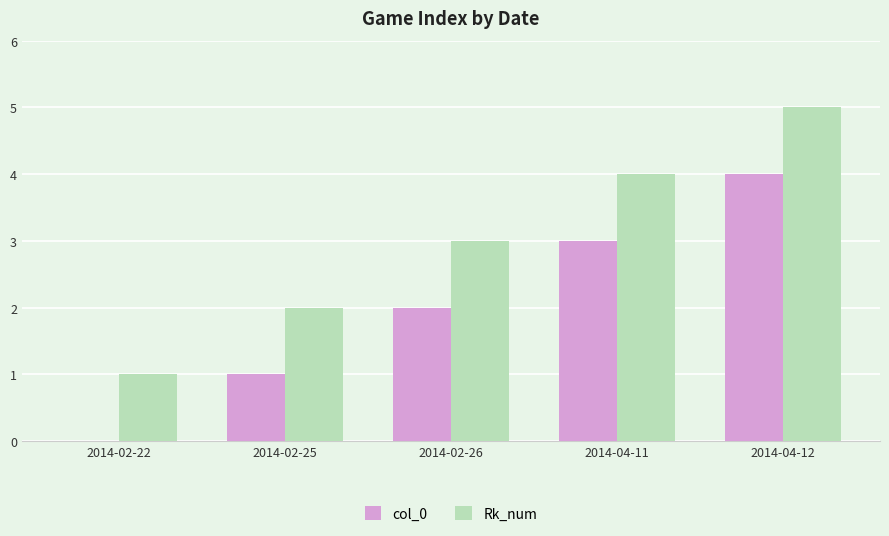

Count the number of data series in this chart.

2